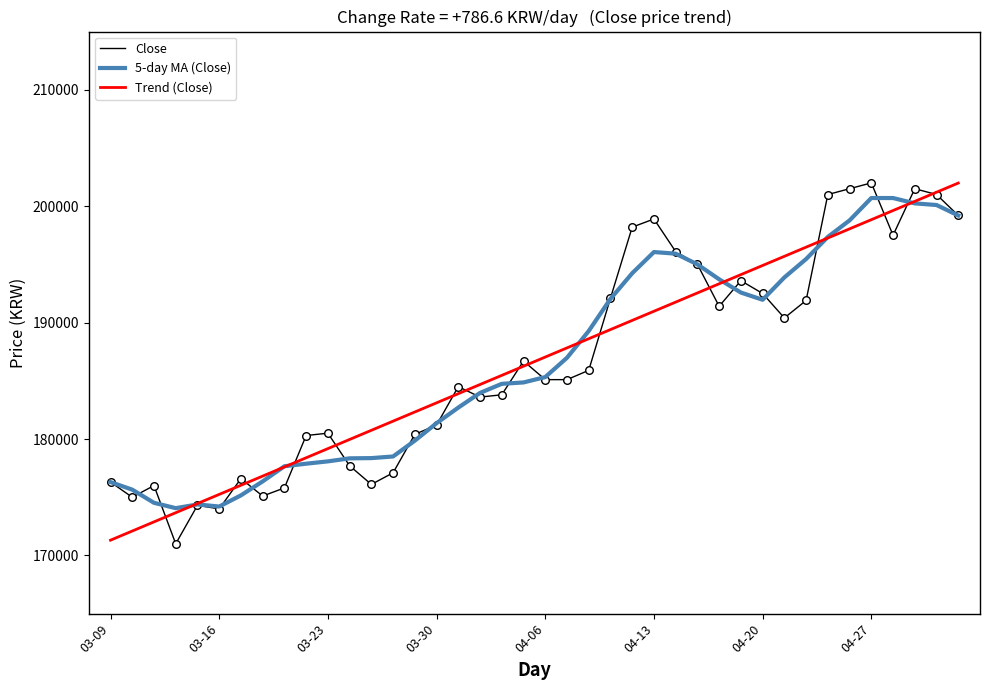

What is the minimum value shown in the chart?

171000.0